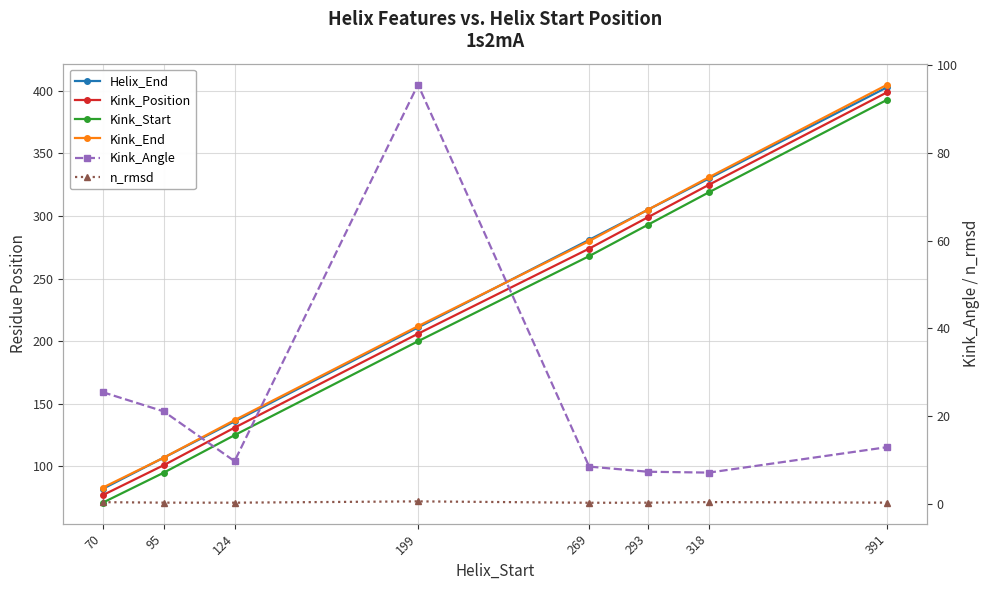

True or false: Kink_Angle and Helix_End intersect in this chart.

False